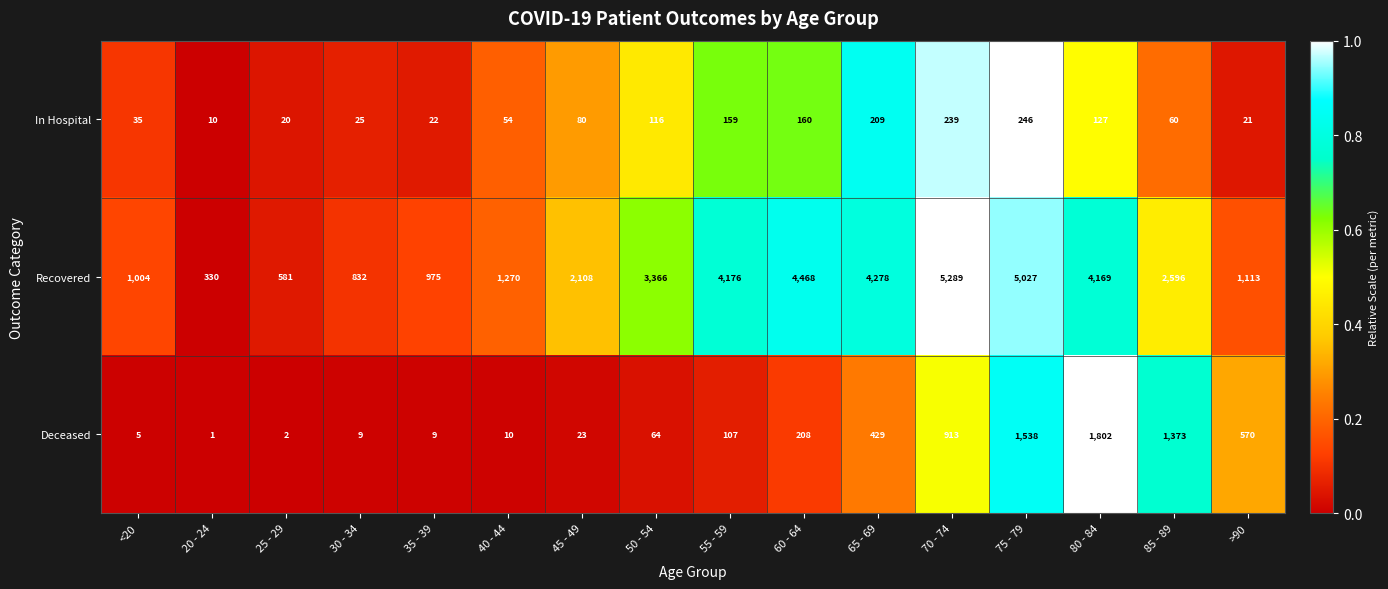

What is the difference between the highest and lowest values at 40 - 44?

1260